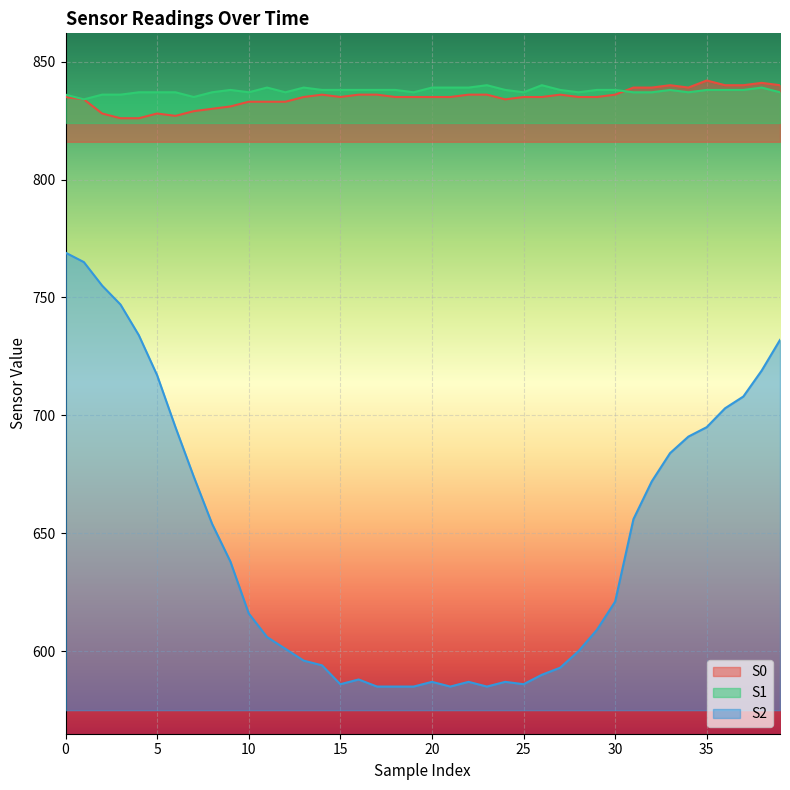

What is the average value of the S2 series?

647